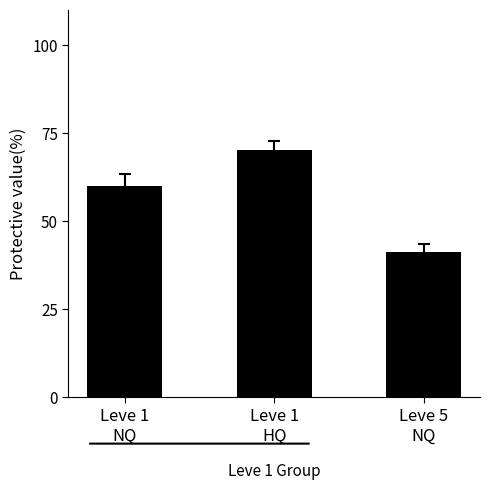

What is the change in value from Leve 1
HQ to Leve 5
NQ?

-28.9